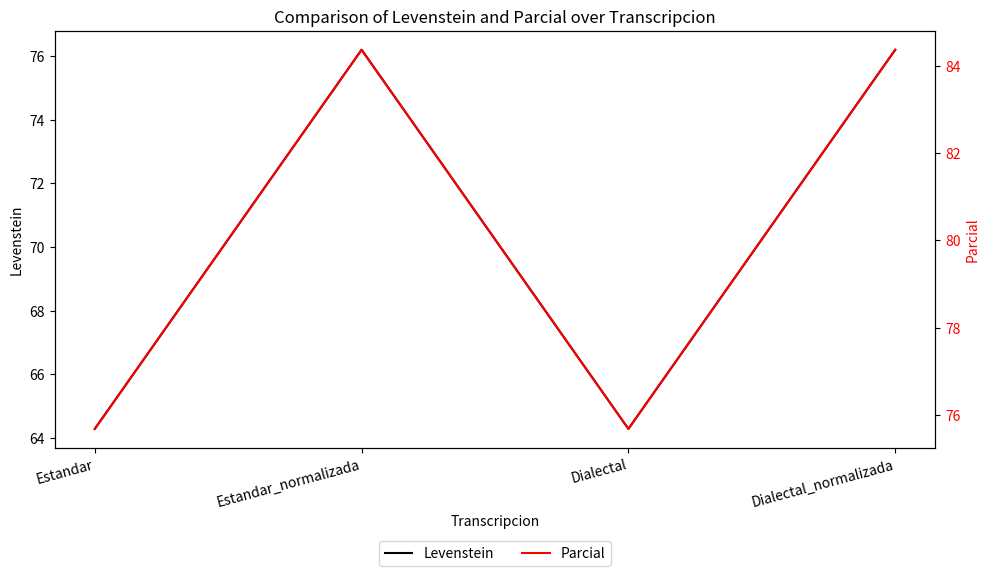

Which series has the widest spread of values?

Levenstein